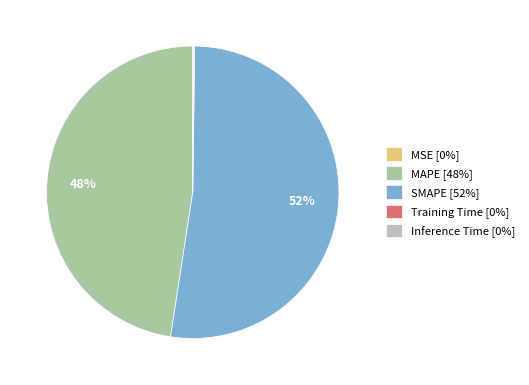

The SMAPE [52%] slice represents 52% of the pie. True or false?

True